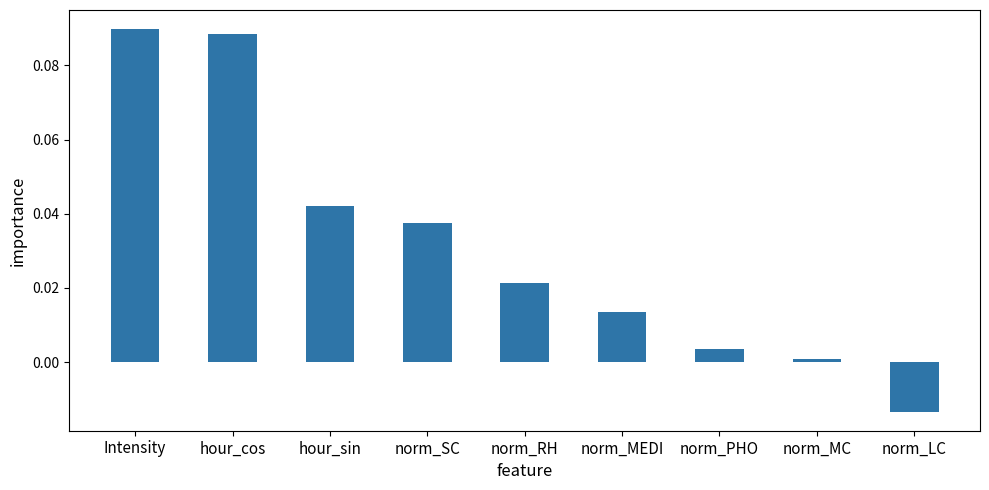

Does the chart contain stacked bars?

No